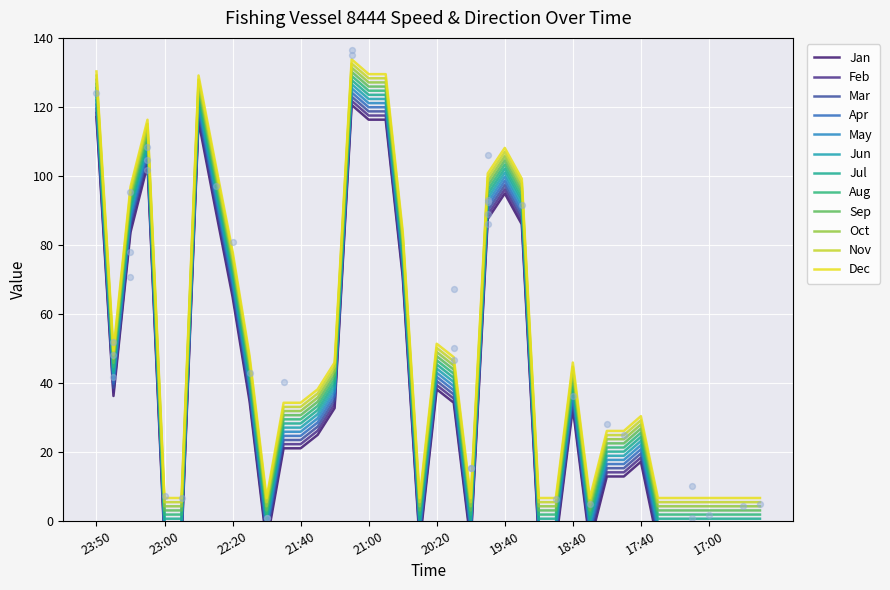

What is the change in value from 23:20 to 22:00?

-90.2